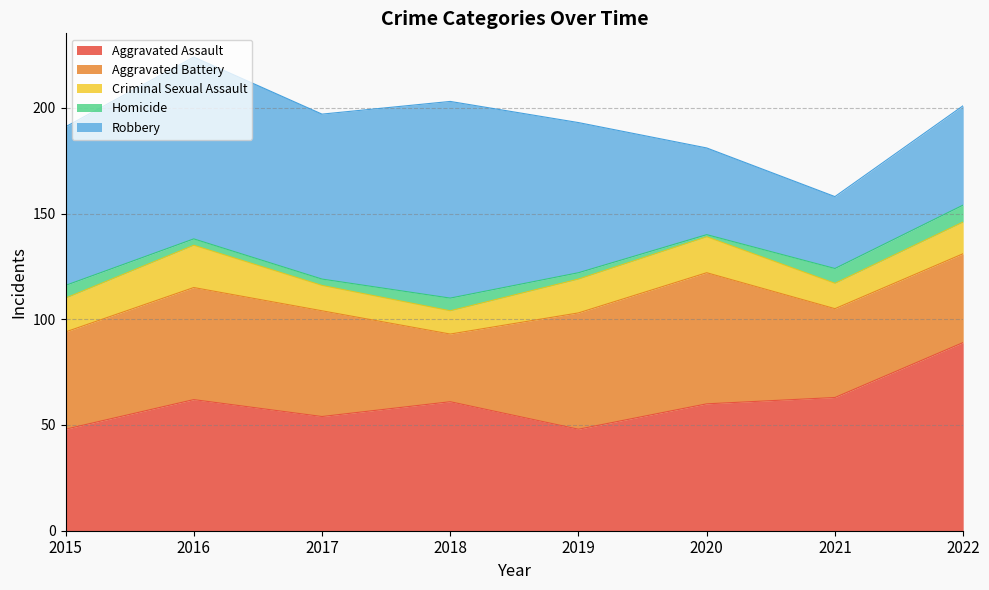

True or false: Homicide has more than 1 points higher than both neighbors.

False